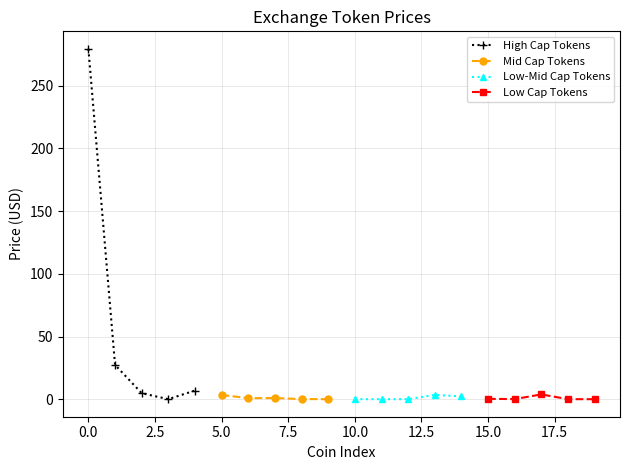

True or false: Mid Cap Tokens has more than 0 points higher than both neighbors.

True